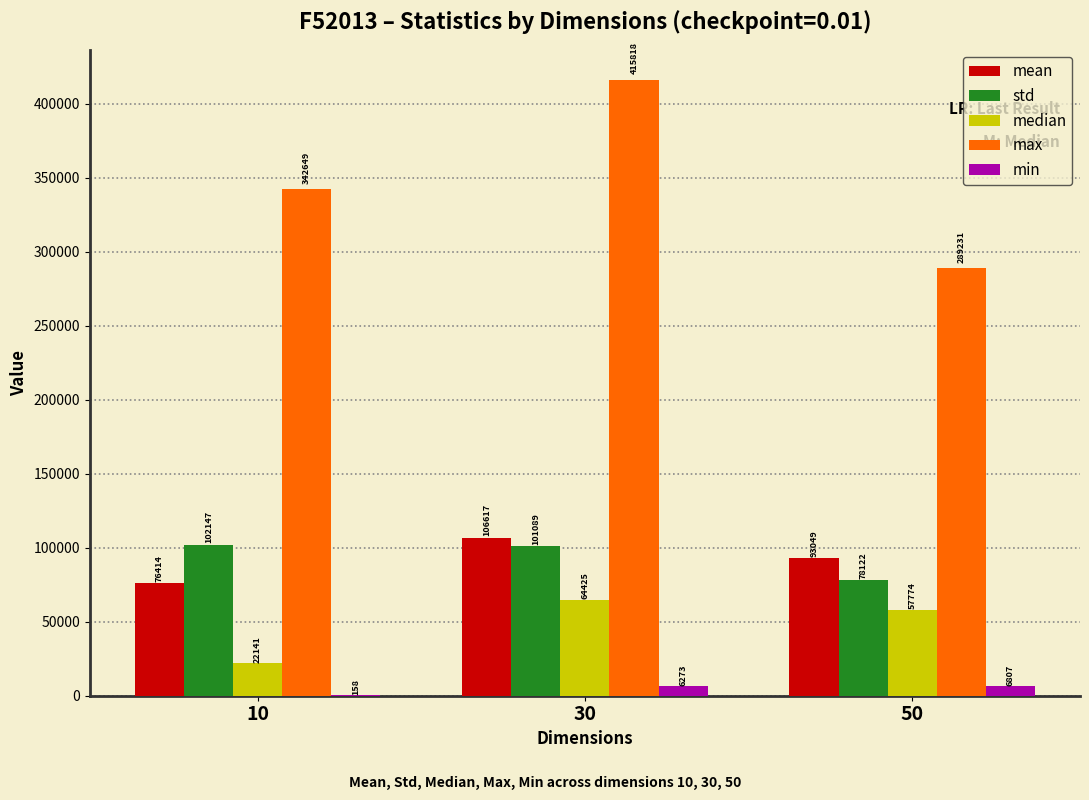

Are the bars grouped side by side (vs. stacked)?

Yes